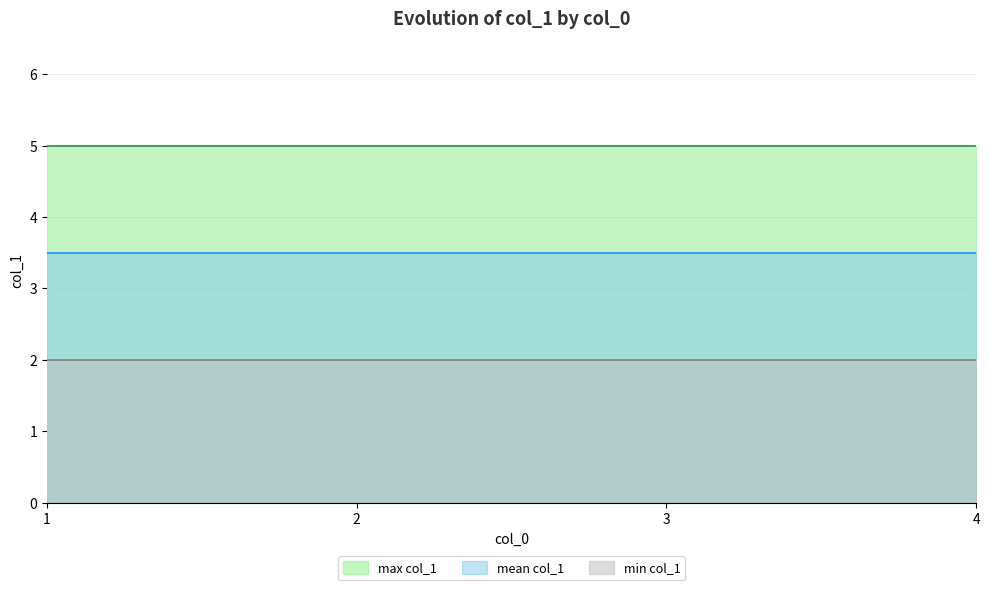

The value of col_1 (x=4) at 2 is 3. True or false?

True